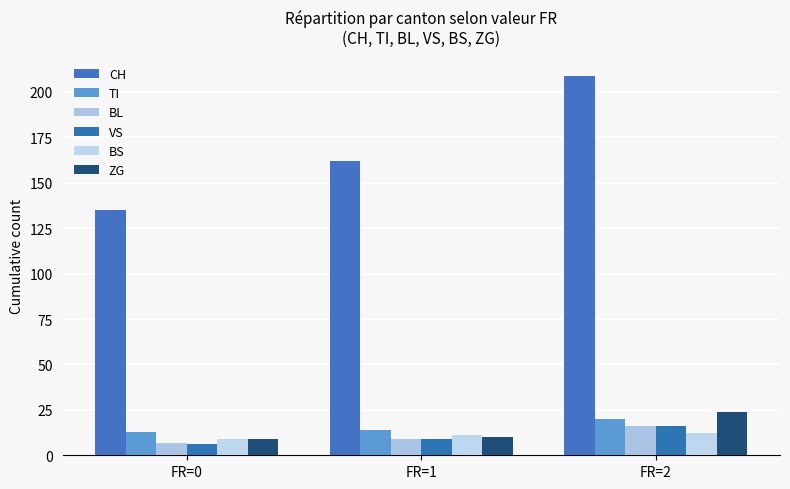

Is it true that BS equals 4 at FR=2?

False